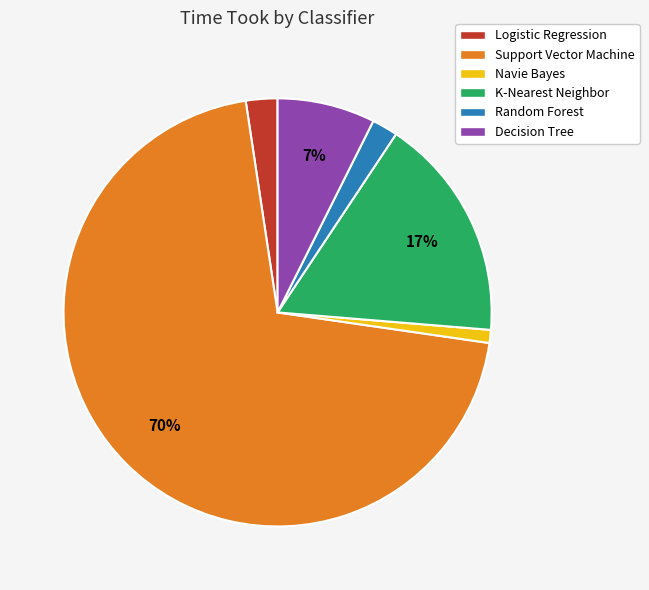

To the nearest percent, what is the average slice percentage?

17%